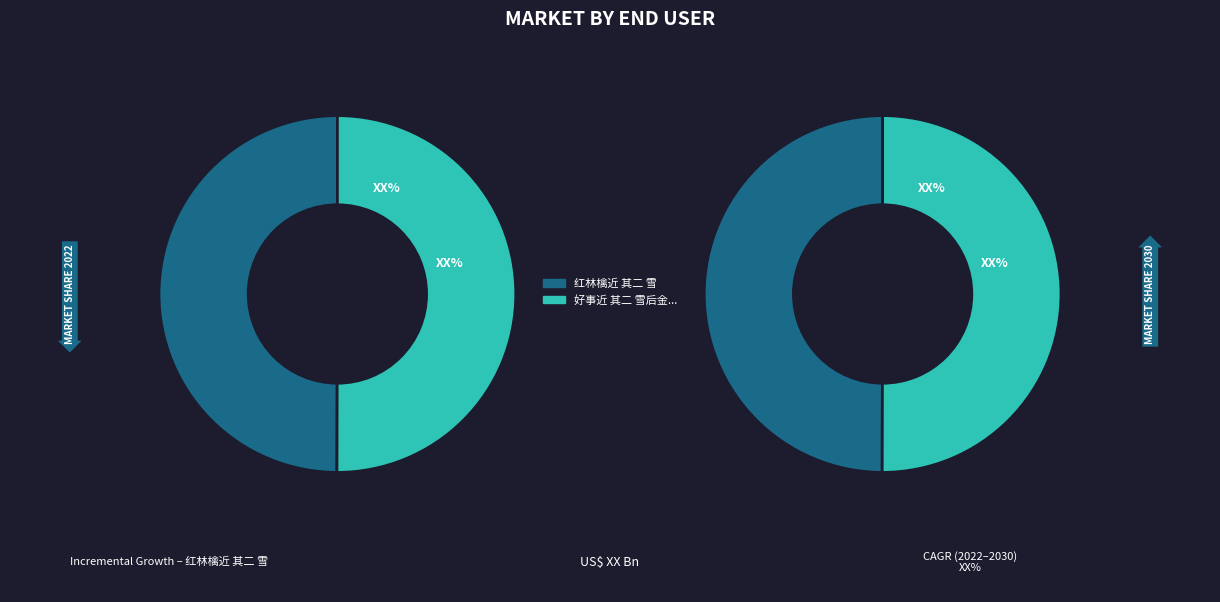

The 好事近 其二 雪后金叔润相挽溪行 slice represents 64% of the pie. True or false?

False